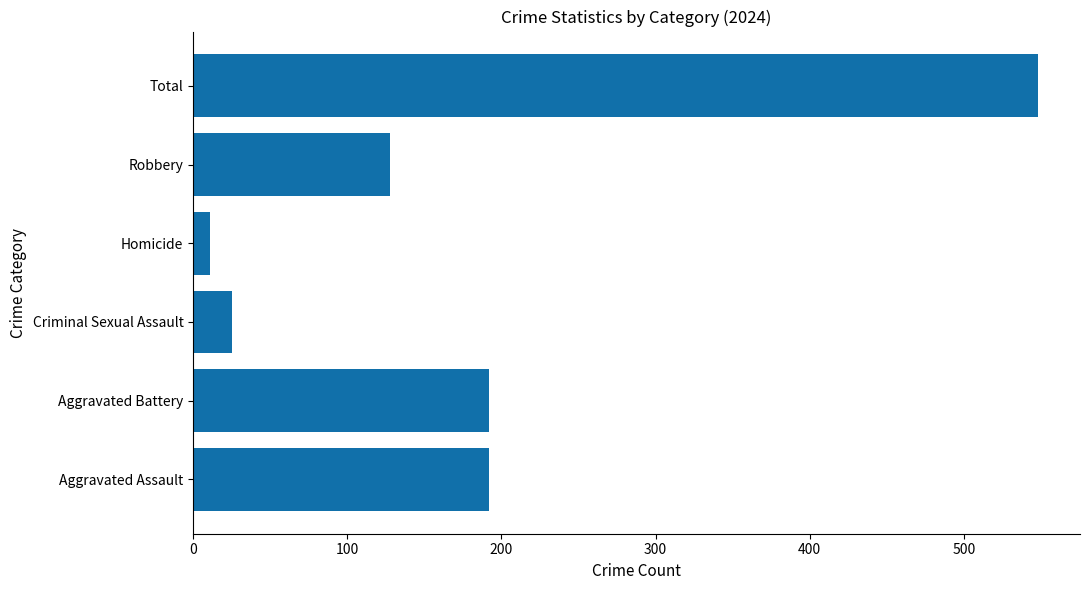

True or false: the data shows 192 at Aggravated Battery.

True